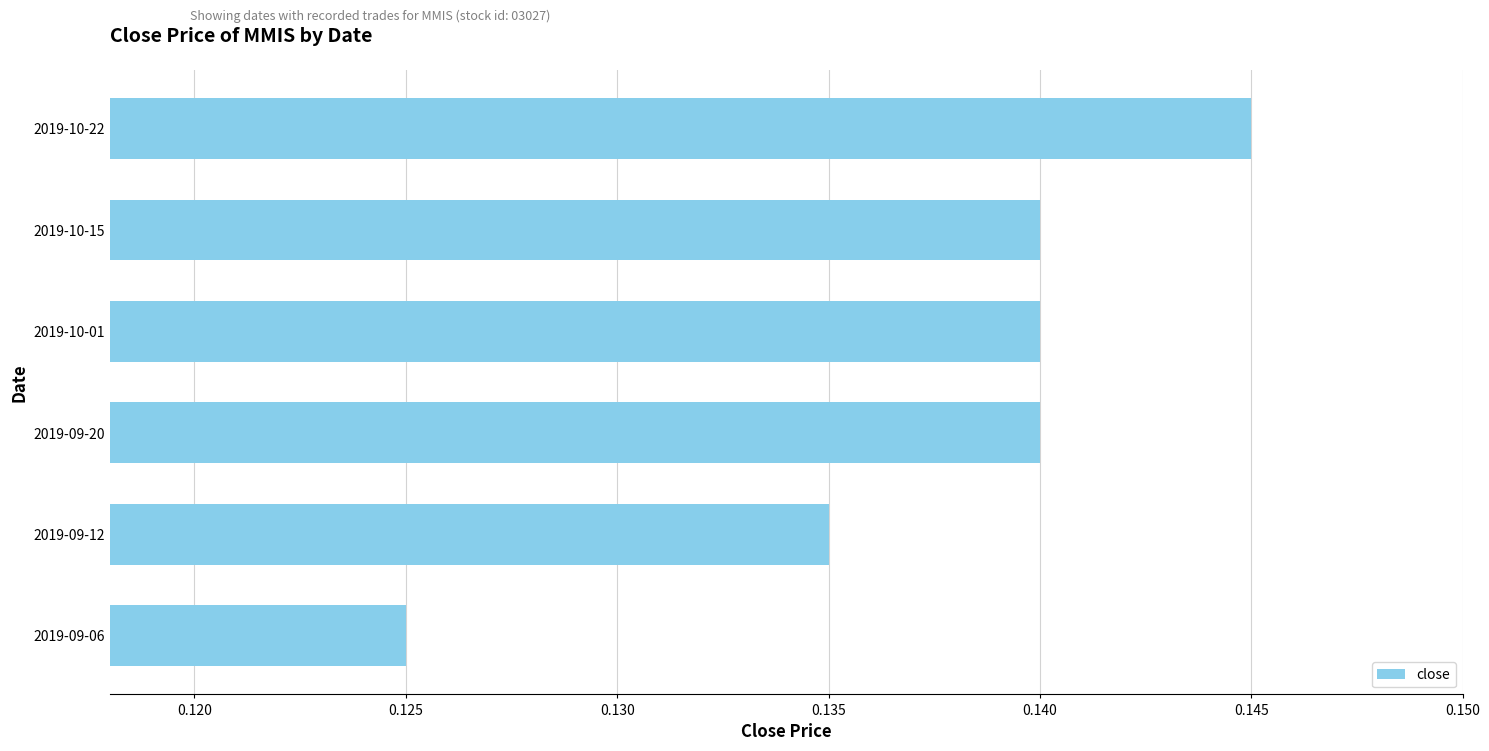

Are the bars horizontal?

Yes